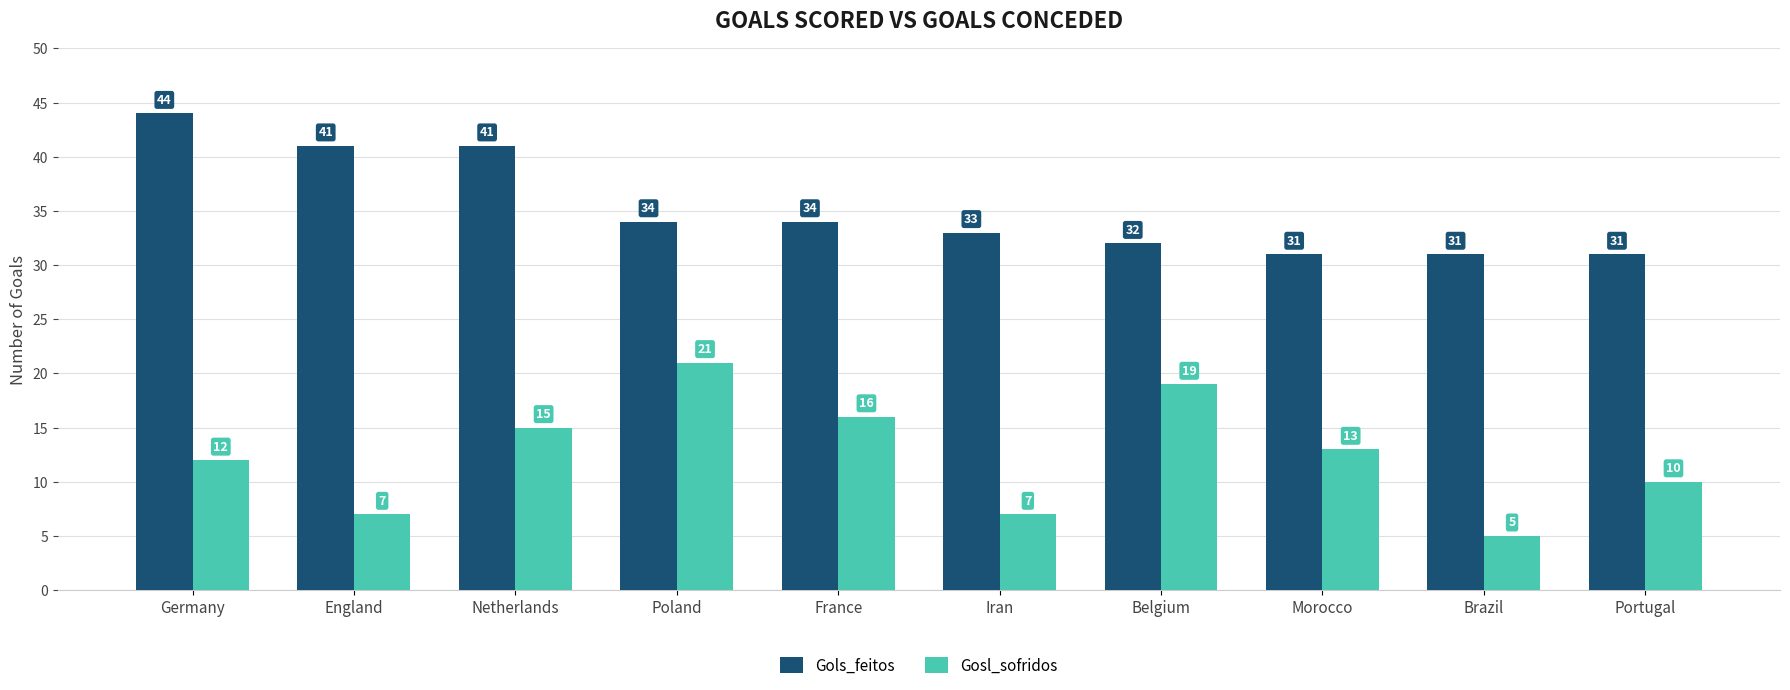

Rank the series at Brazil from highest to lowest value.

Gols_feitos, Gosl_sofridos